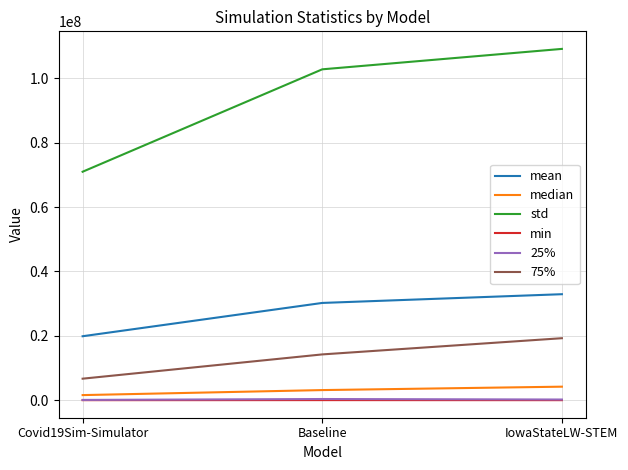

What is the spread (max minus min) of values at Baseline?

102783290.9